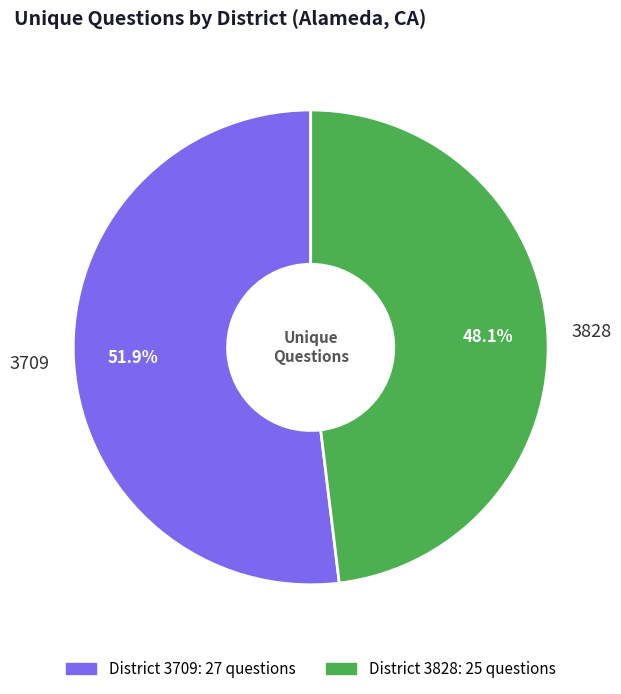

Does any single category account for the majority?

Yes